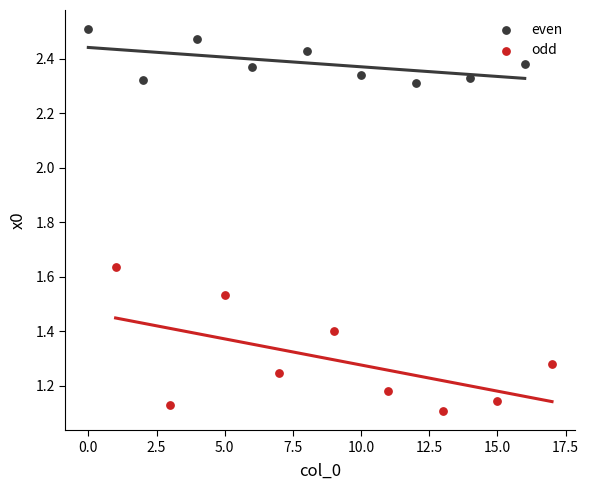

Which series has the largest Y range (max minus min)?

odd